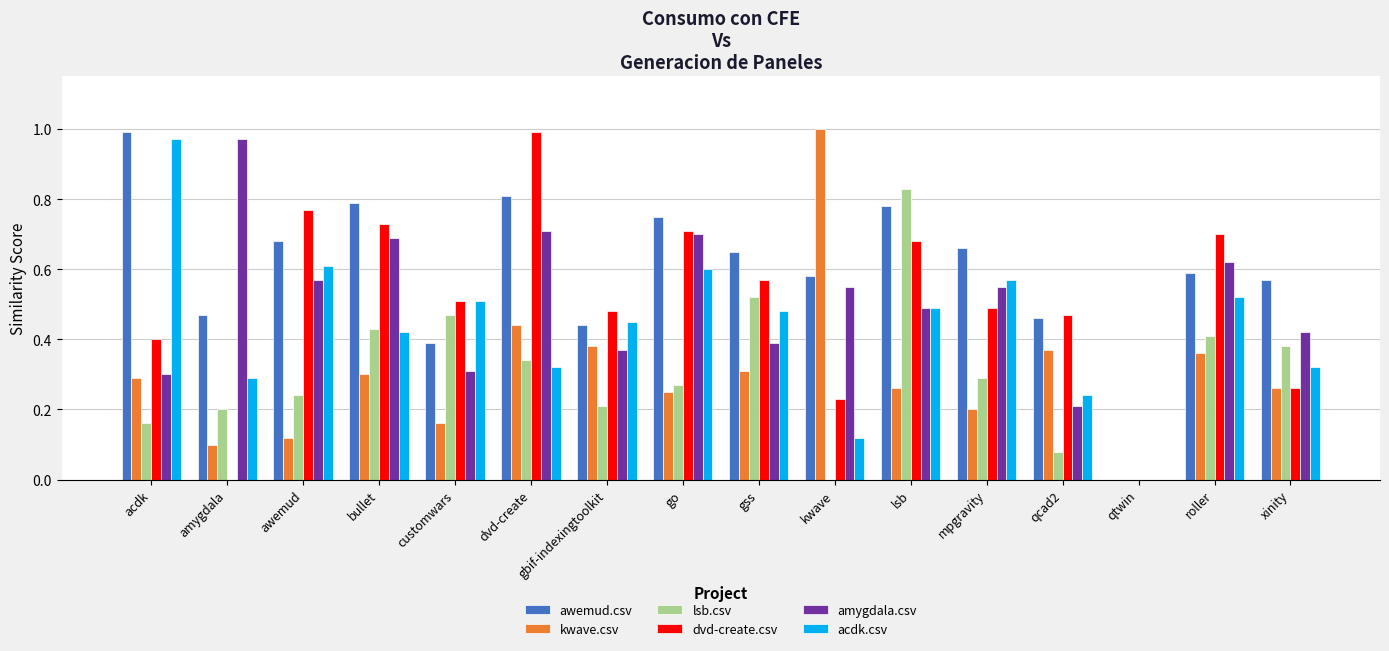

What is the sum of all kwave.csv values?

4.8